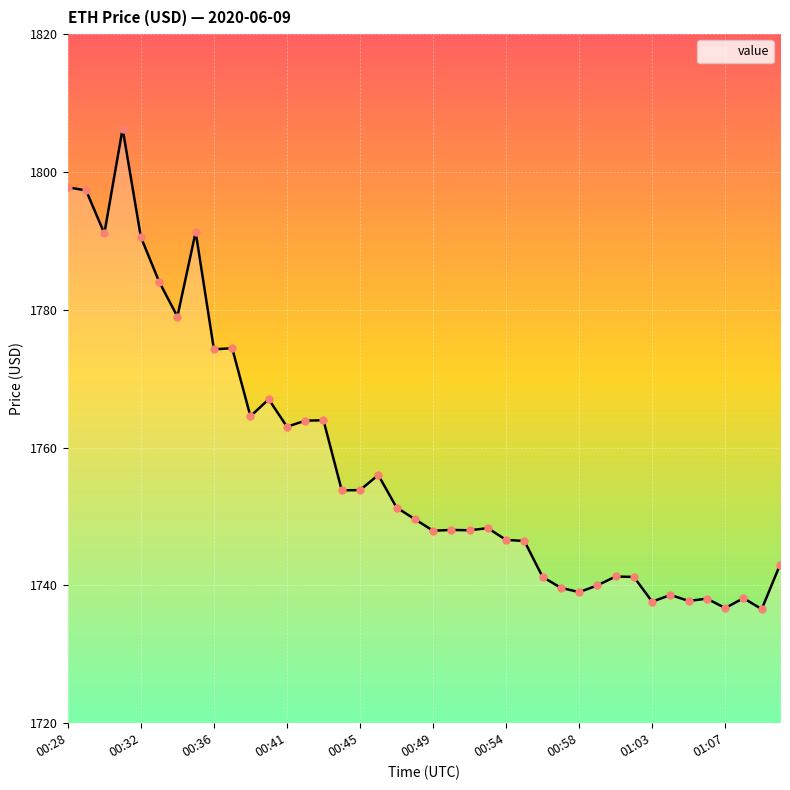

What is the smallest value displayed?

1736.6